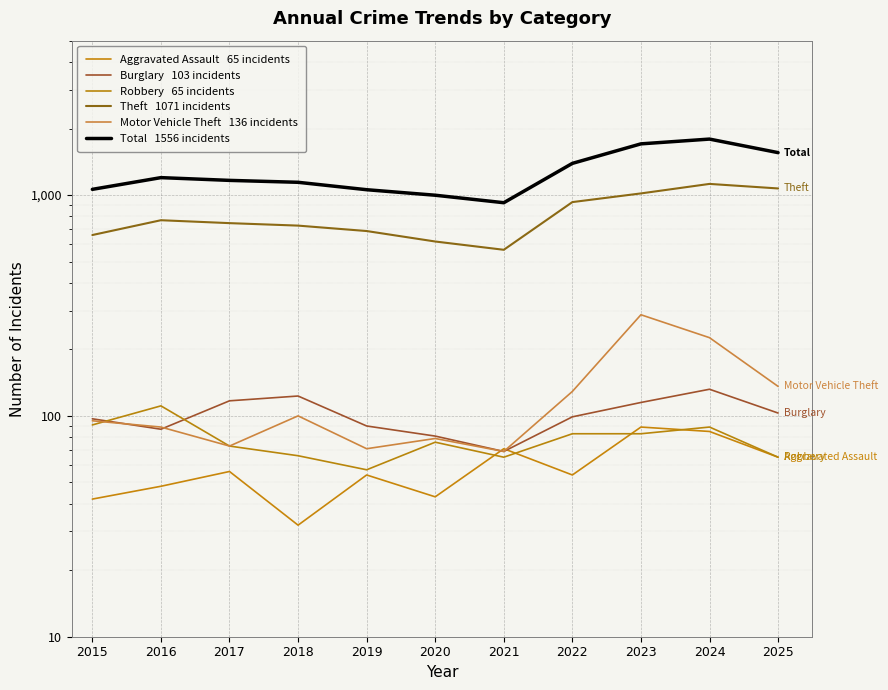

What is the difference between the second highest and minimum values in the Theft   1071 incidents series?

506